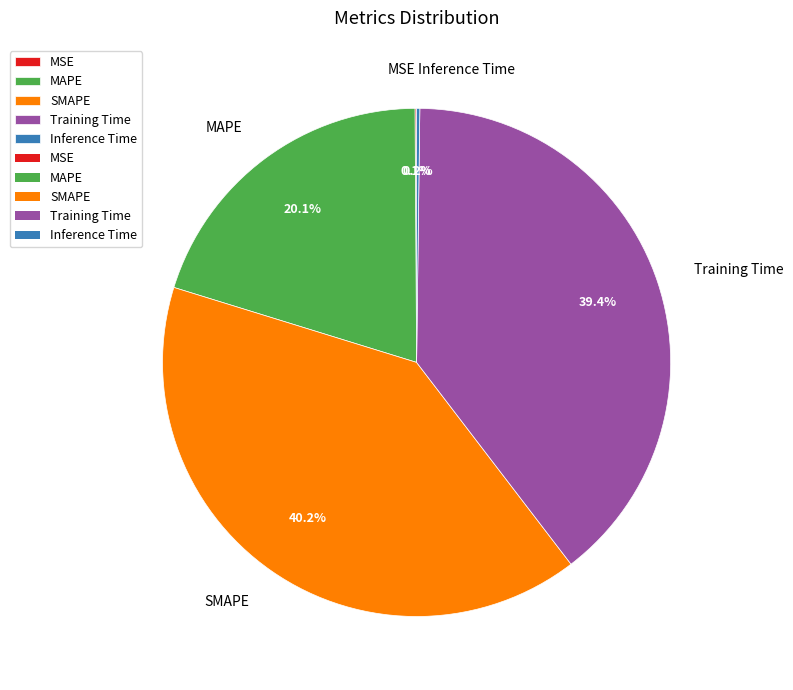

What percentage is NOT represented by SMAPE?

59.8%